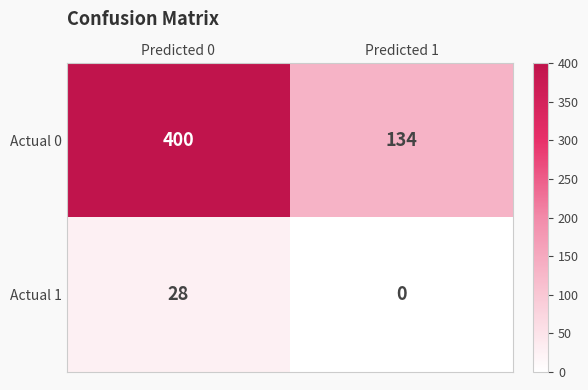

What is the sum of the Actual 0 values at Predicted 1 and Predicted 0?

534